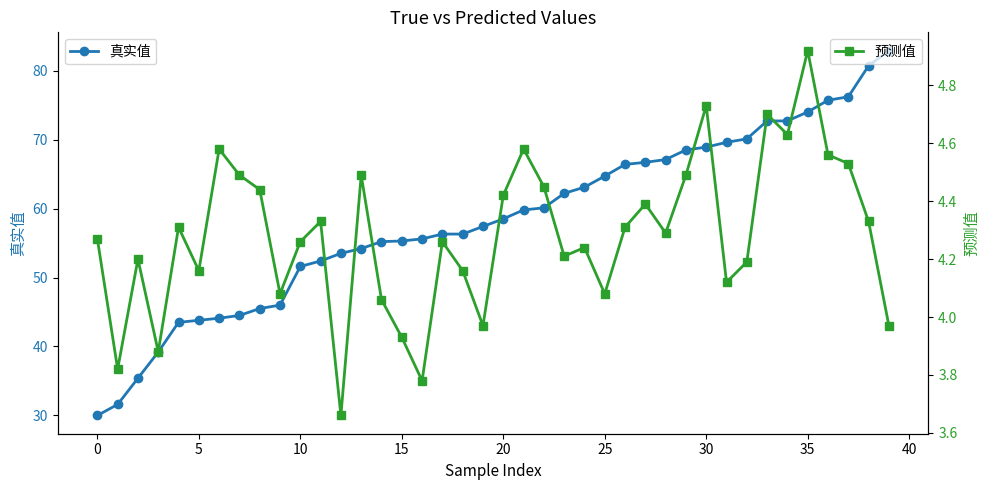

Reading left to right, what are all the values shown in this chart?

真实值: 30.0	31.6	35.4	39.2	43.5	43.8	44.1	44.5	45.5	46.0	51.6	52.4	53.5	54.2	55.2	55.3	55.6	56.3	56.3	57.4	58.5	59.8	60.1	62.2	63.1	64.7	66.4	66.7	67.1	68.5	68.9	69.6	70.1	72.7	72.7	74.0	75.7	76.2	80.7	82.9
预测值: 4.3	3.8	4.2	3.9	4.3	4.2	4.6	4.5	4.4	4.1	4.3	4.3	3.7	4.5	4.1	3.9	3.8	4.3	4.2	4.0	4.4	4.6	4.5	4.2	4.2	4.1	4.3	4.4	4.3	4.5	4.7	4.1	4.2	4.7	4.6	4.9	4.6	4.5	4.3	4.0